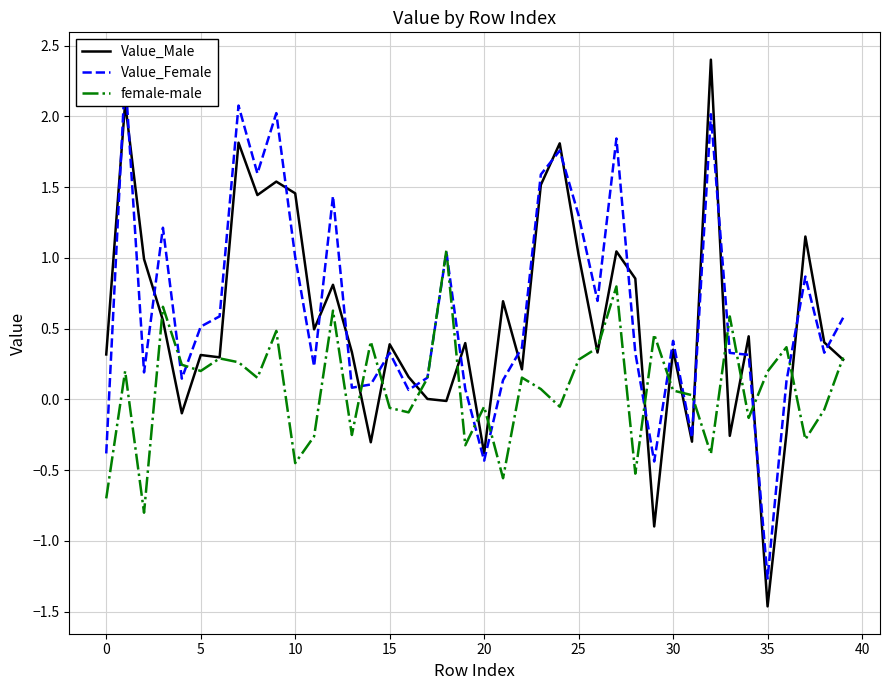

What are all the series names shown in the legend?

Value_Male, Value_Female, female-male